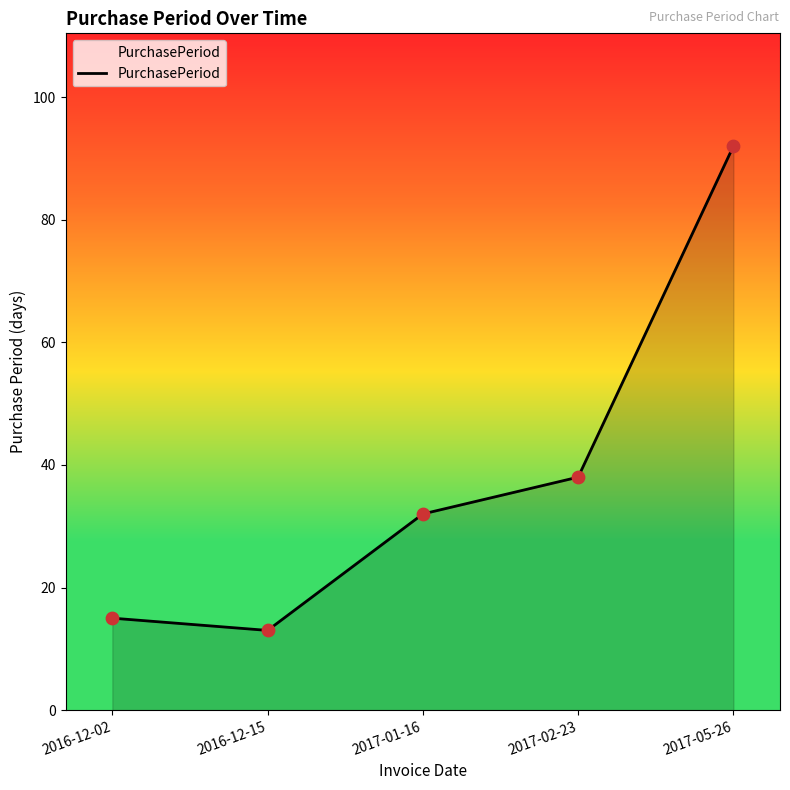

Which has a higher value, 2017-01-16 or 2017-05-26?

2017-05-26